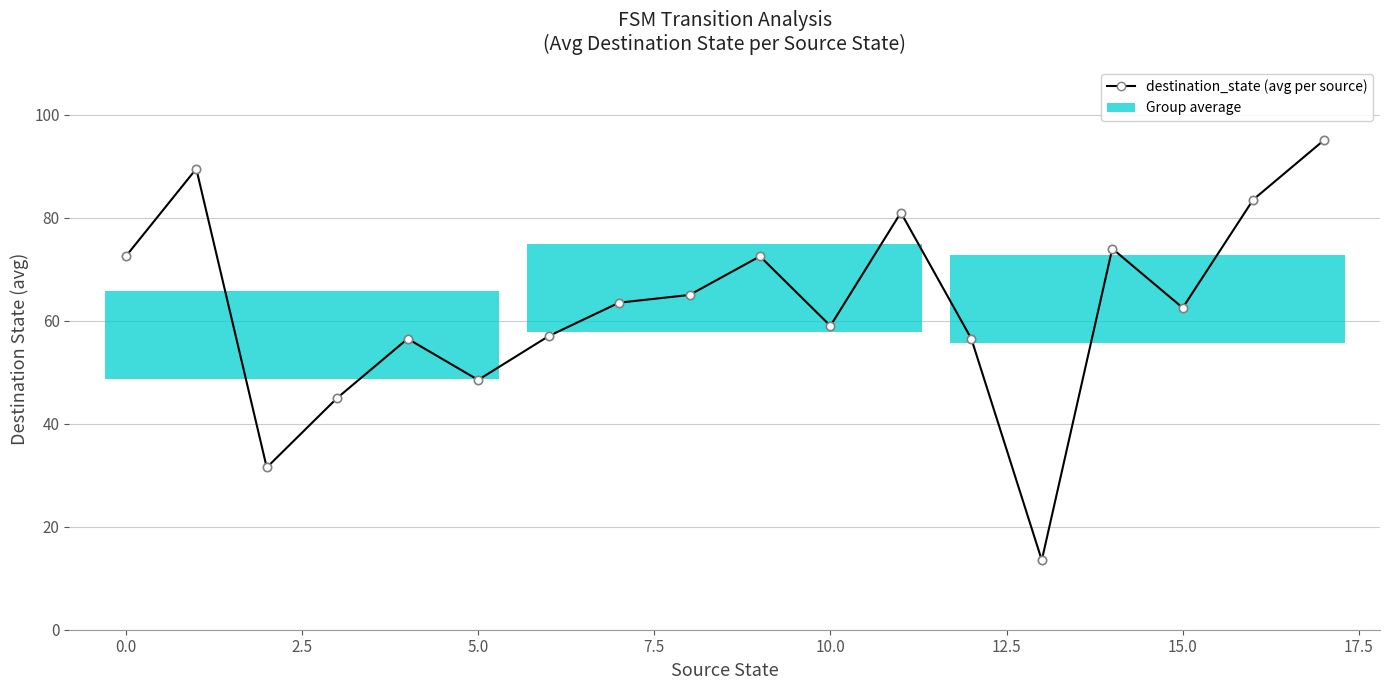

Count the number of categories in the chart.

18